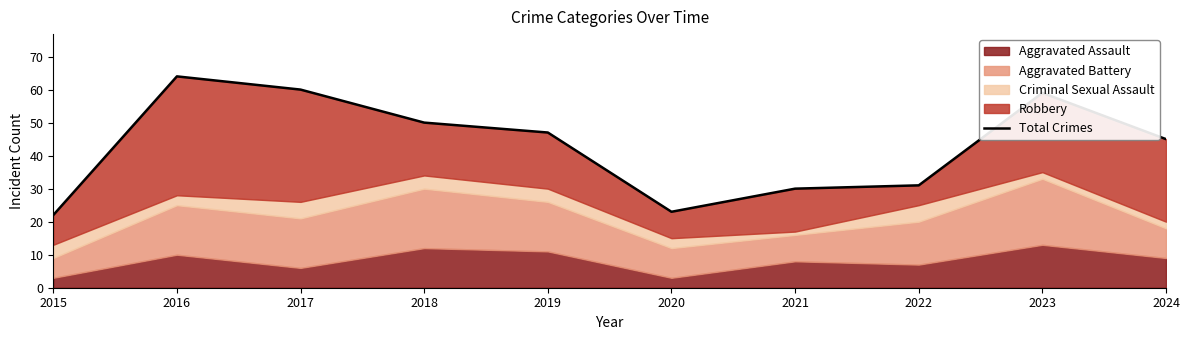

What is the average value?

43